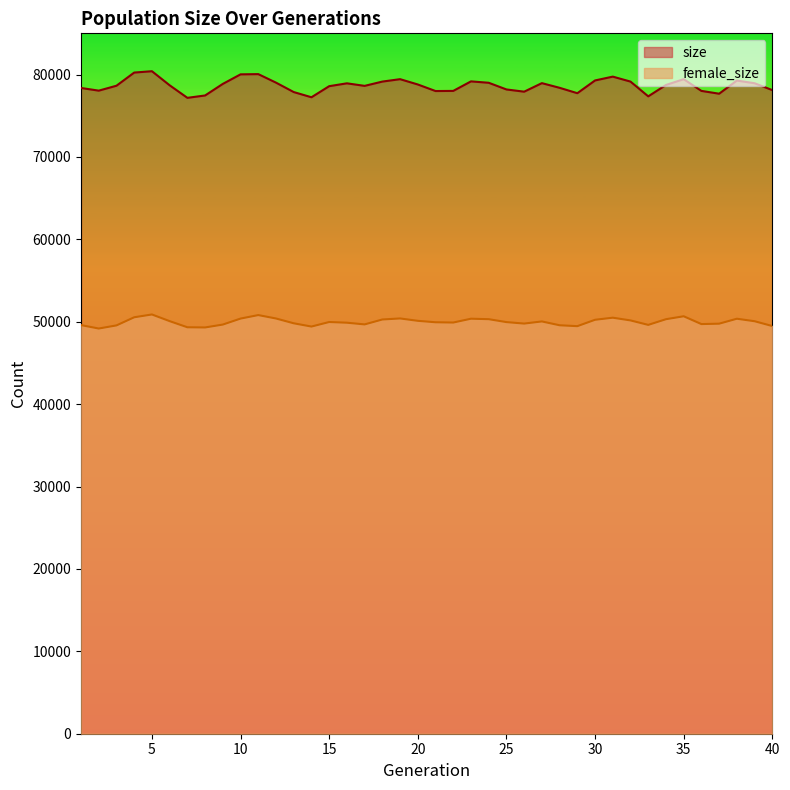

What are all the series names shown in the legend?

size, female_size